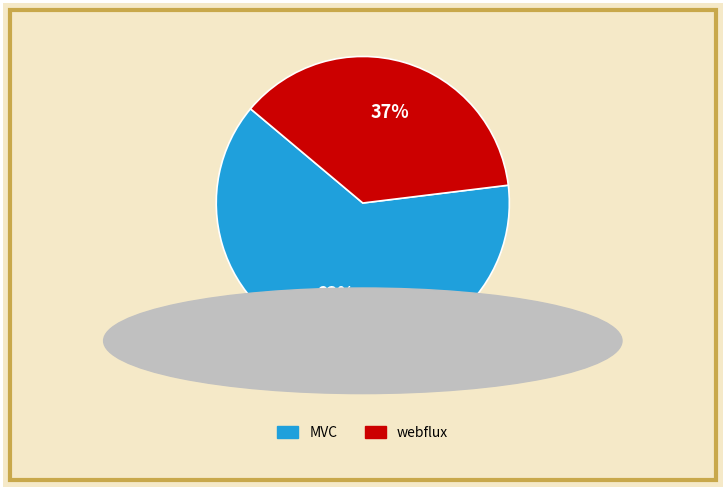

Is it true that webflux is 26% of the pie?

False